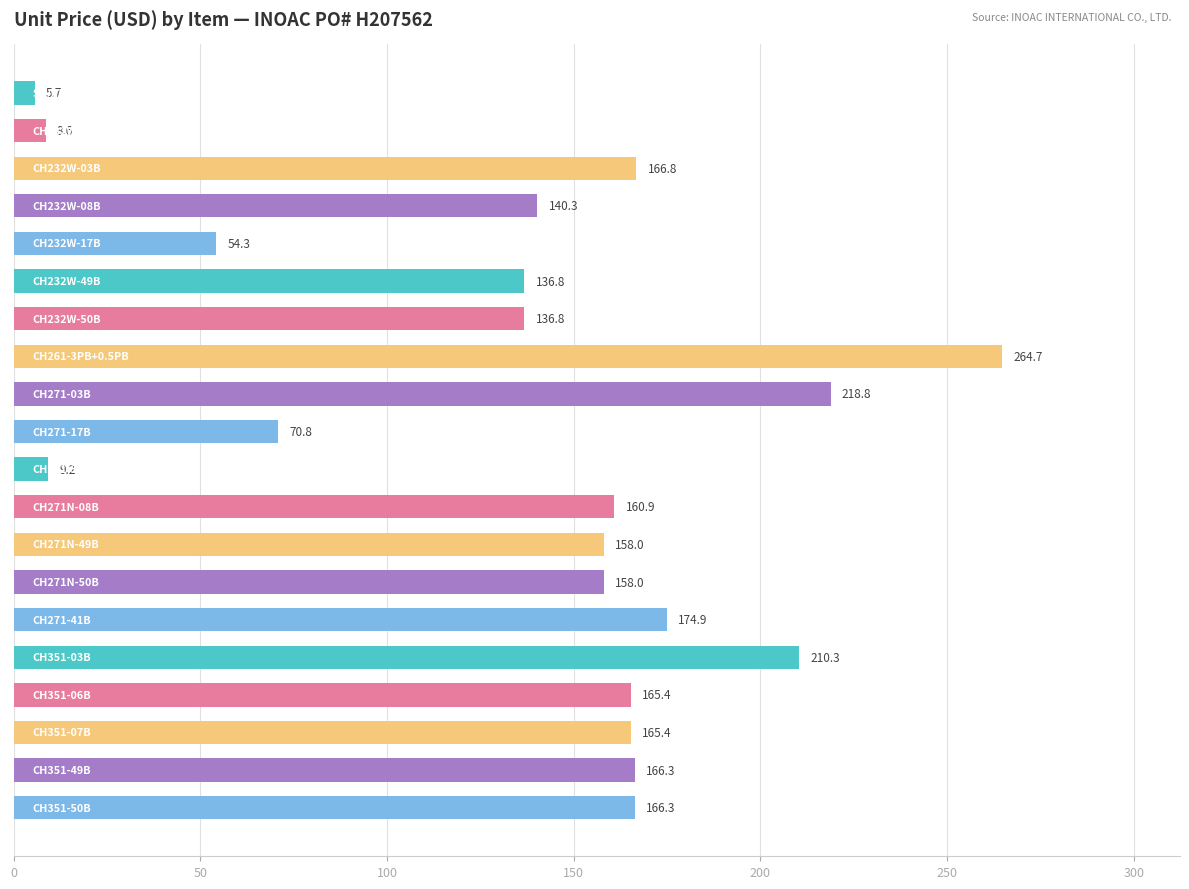

What is the average value?

136.9